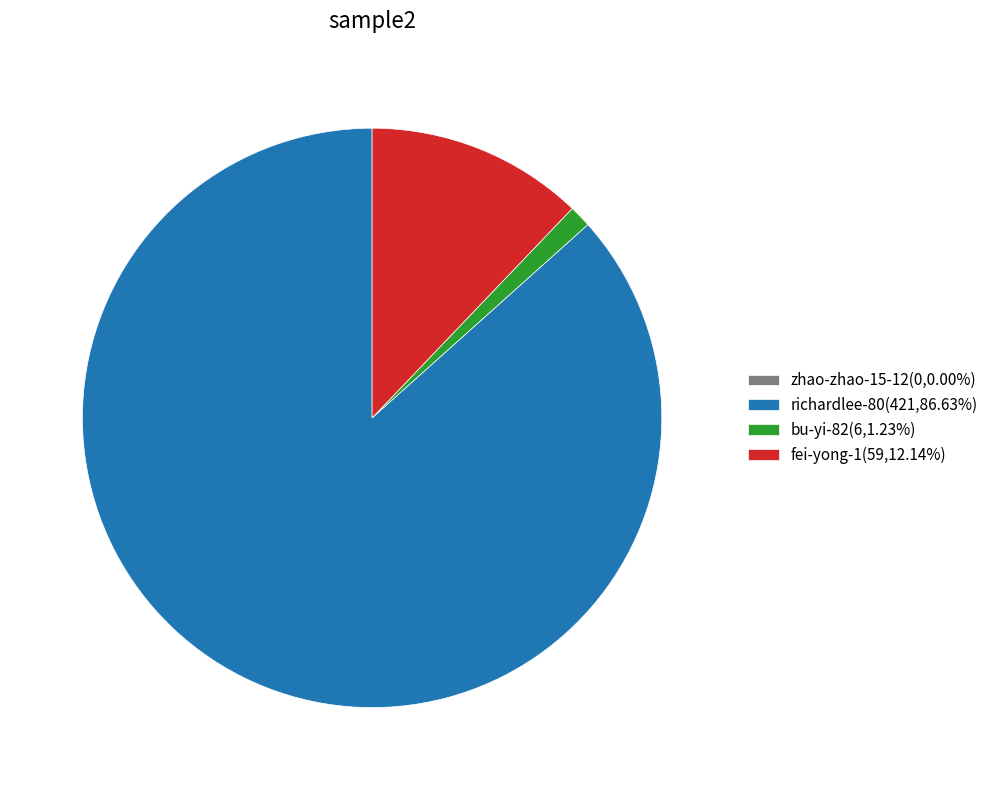

Combined, do richardlee-80(421,86.63%) and fei-yong-1(59,12.14%) account for over 50%?

Yes